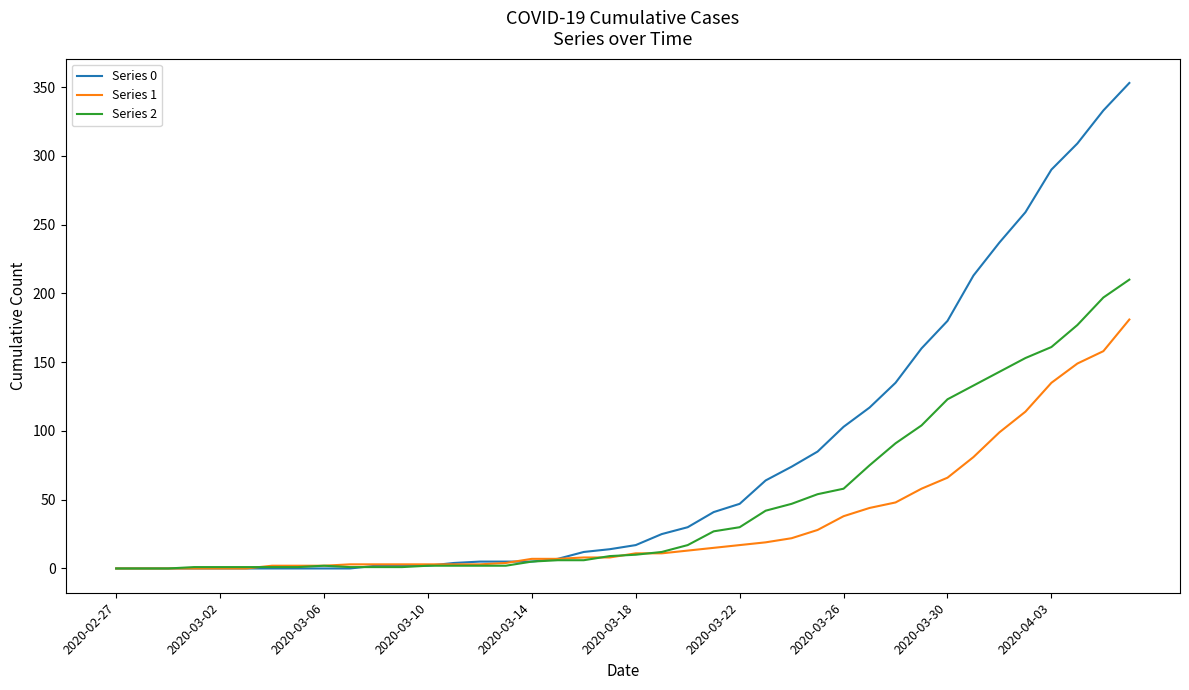

Rank the series by their average value, from lowest to highest.

Series 1, Series 2, Series 0